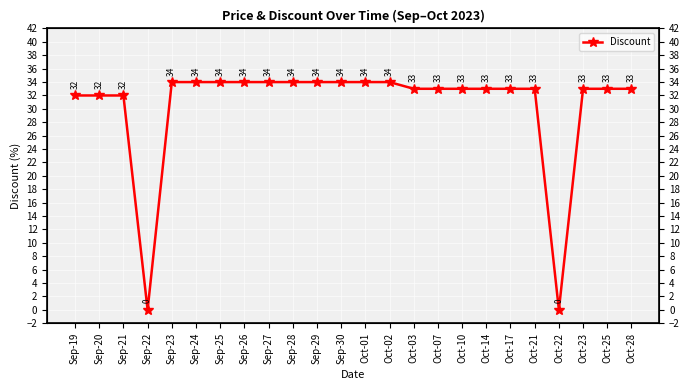

Where is the first local minimum?

Sep-22